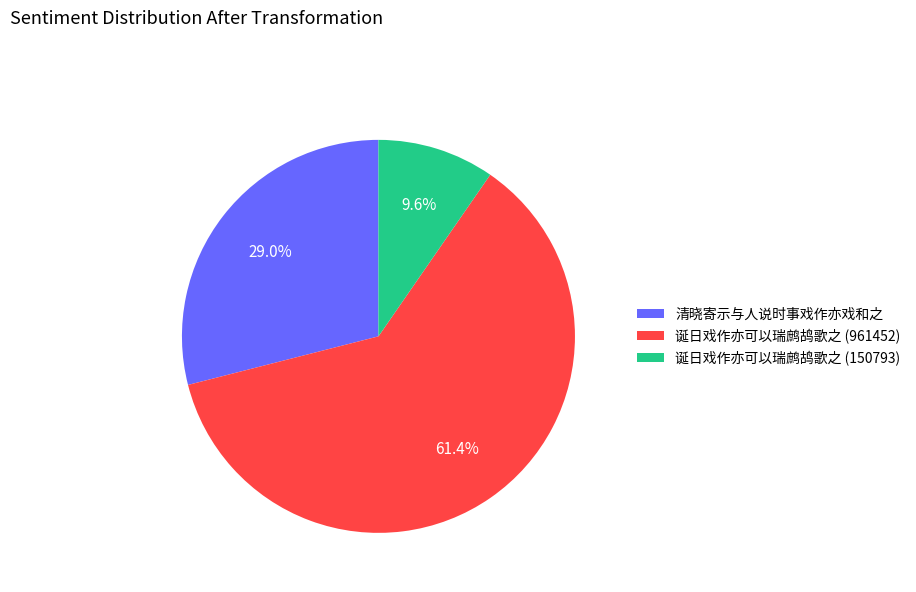

Which category has the smallest portion of the pie?

诞日戏作亦可以瑞鹧鸪歌之 (150793)